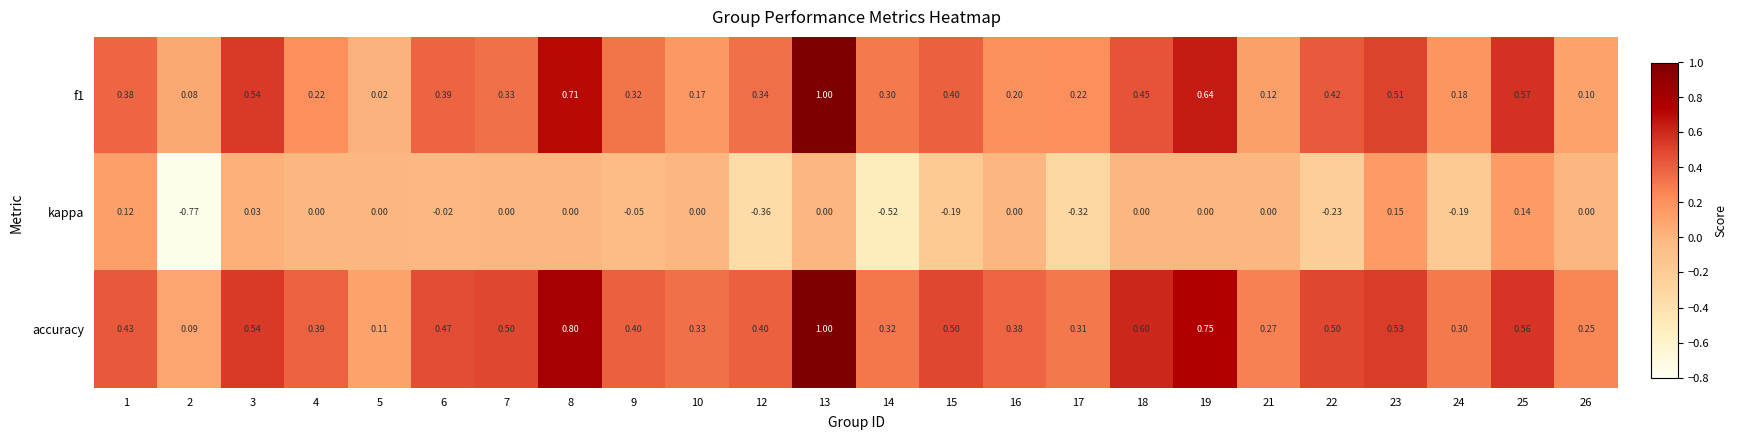

Is the value of f1 at 10 greater than the value of accuracy at 1?

No